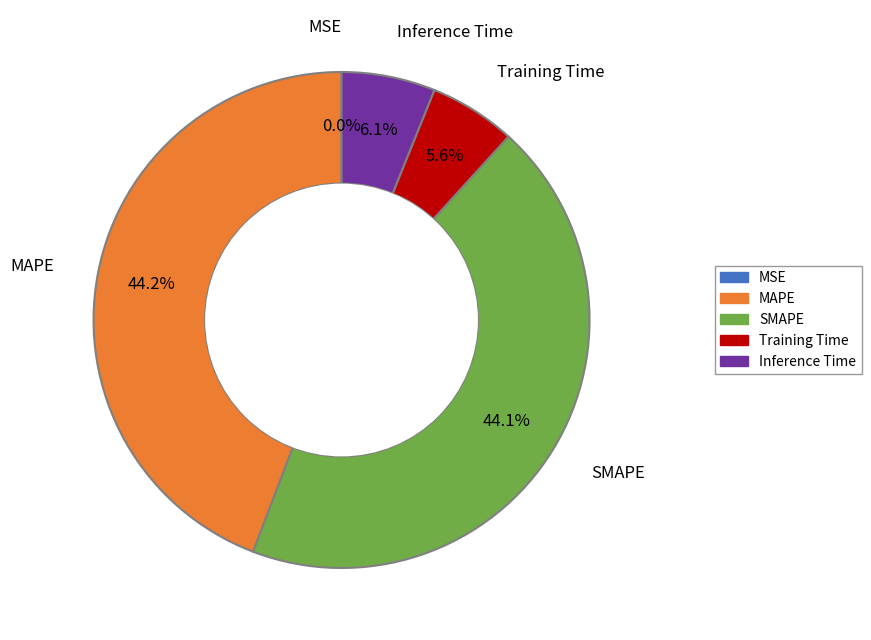

To the nearest percent, what is the difference between the Training Time and MAPE slice percentages?

39%